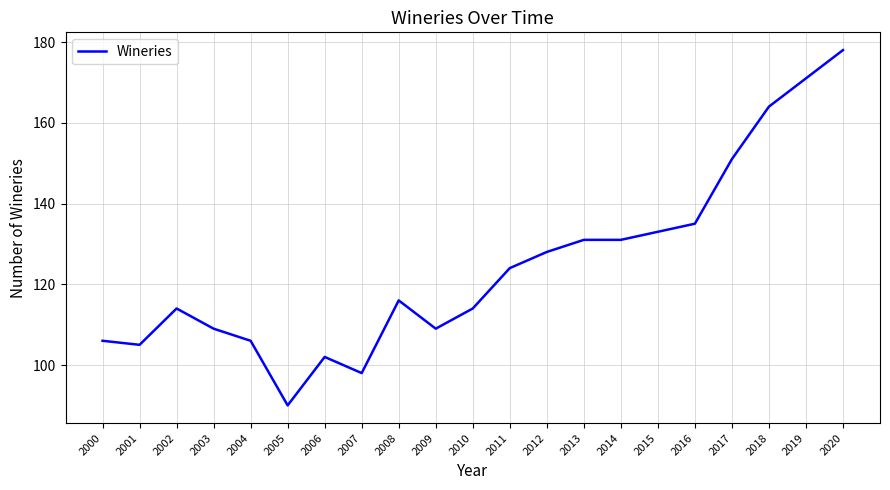

What is the greatest value displayed?

178